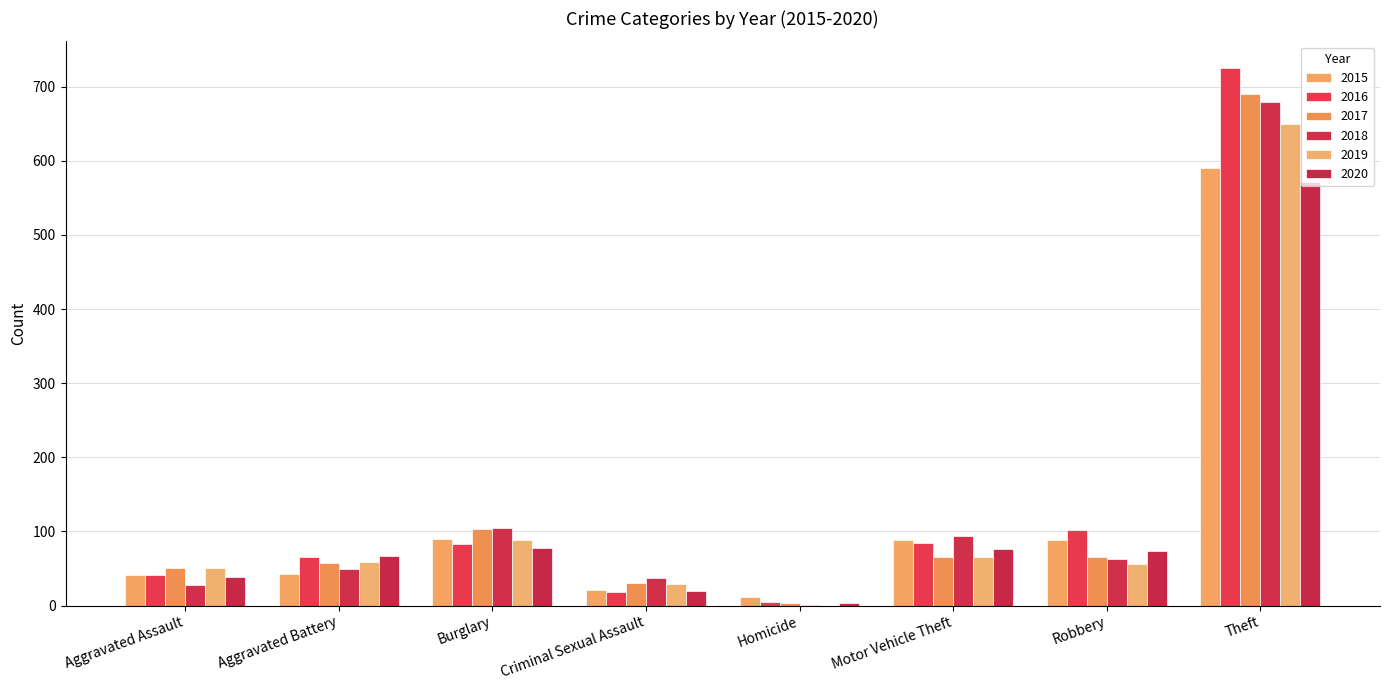

How many data points does each series have?

8